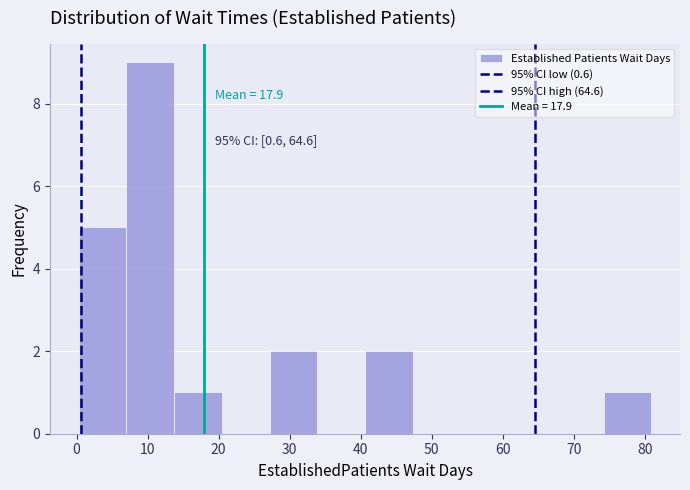

Over which range of the x-axis is the bar tallest?

7 to 14